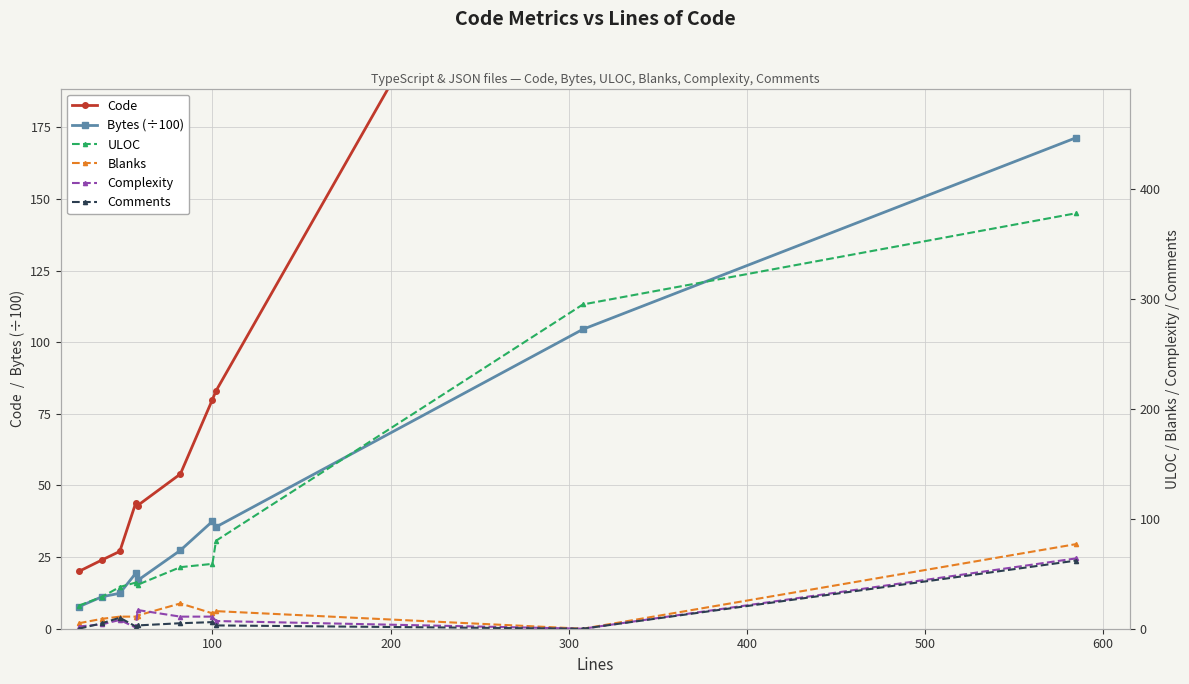

What is the maximum value for Bytes (÷100)?

171.4